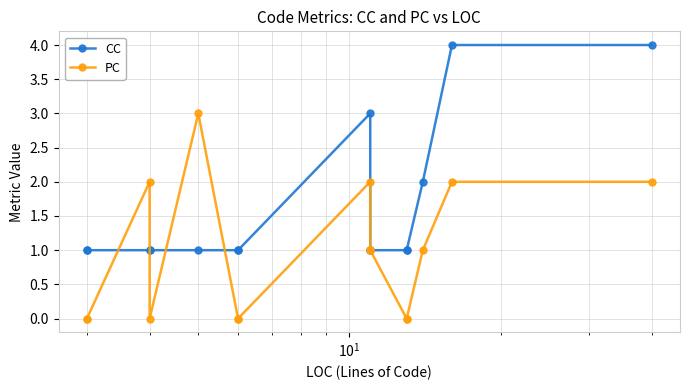

List the series in order of their peak value, highest first.

CC, PC